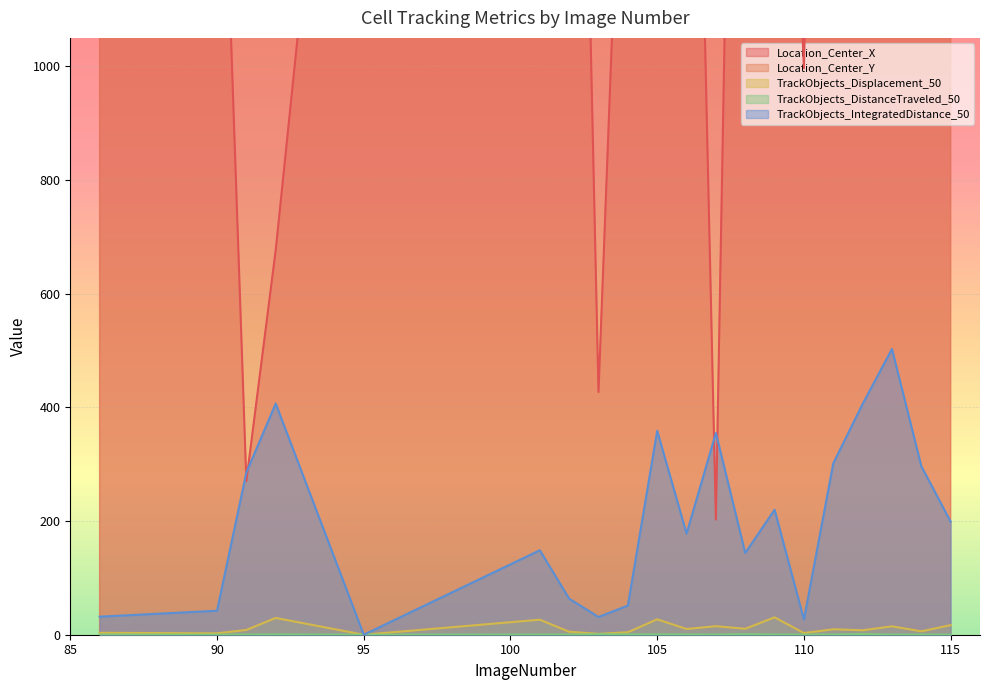

What are all the series names shown in the legend?

Location_Center_X, Location_Center_Y, TrackObjects_Displacement_50, TrackObjects_DistanceTraveled_50, TrackObjects_IntegratedDistance_50